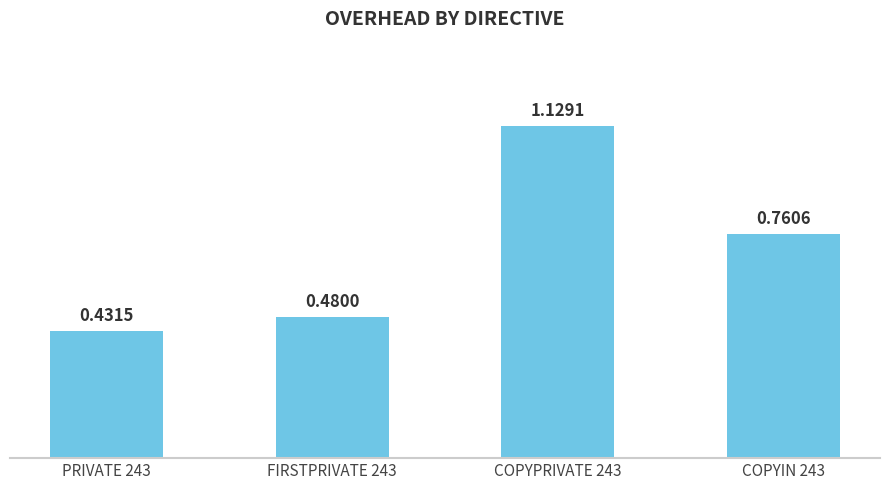

List the labels in order of value, smallest first.

PRIVATE 243, FIRSTPRIVATE 243, COPYIN 243, COPYPRIVATE 243